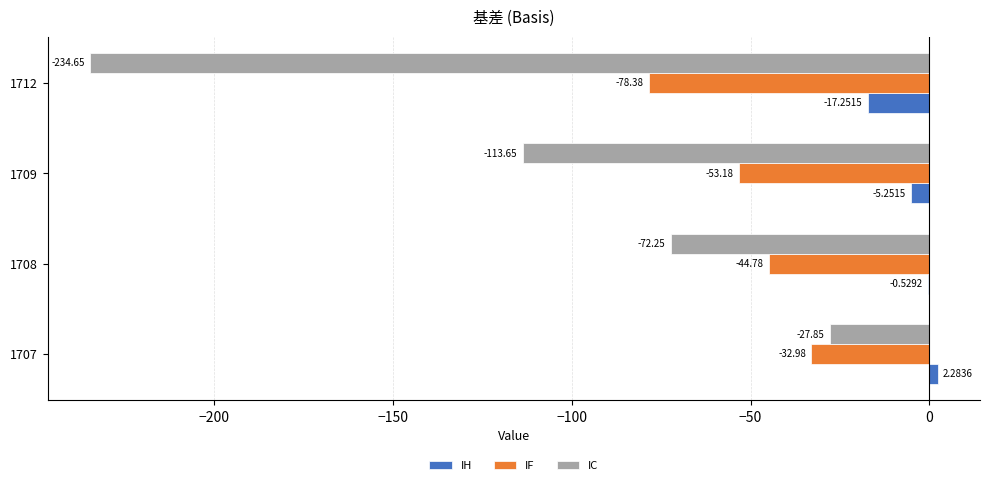

Is the value of IC at 1712 greater than the value of IF at 1708?

No